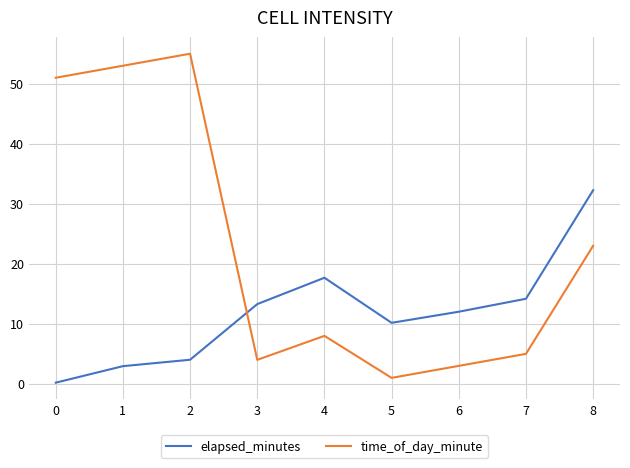

Where is time_of_day_minute nearest to the value 28?

8